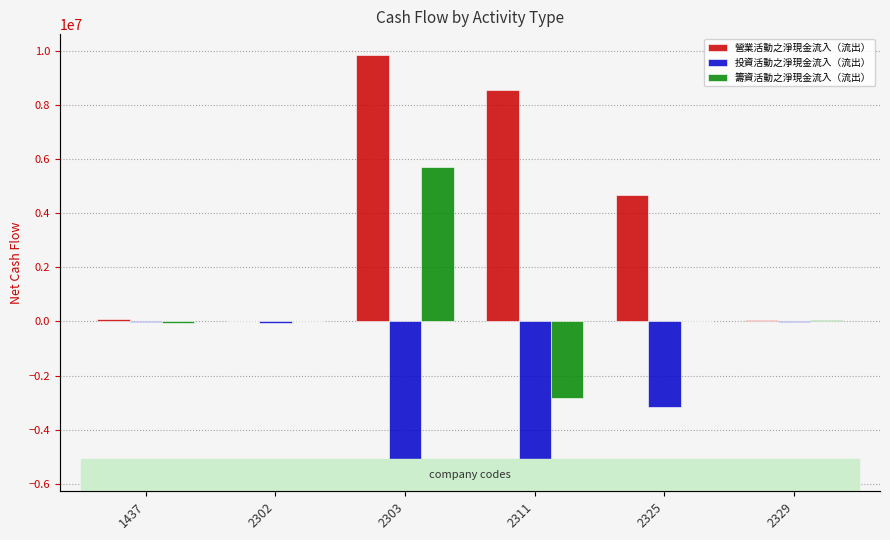

What is the total value across all series at 2329?

90562